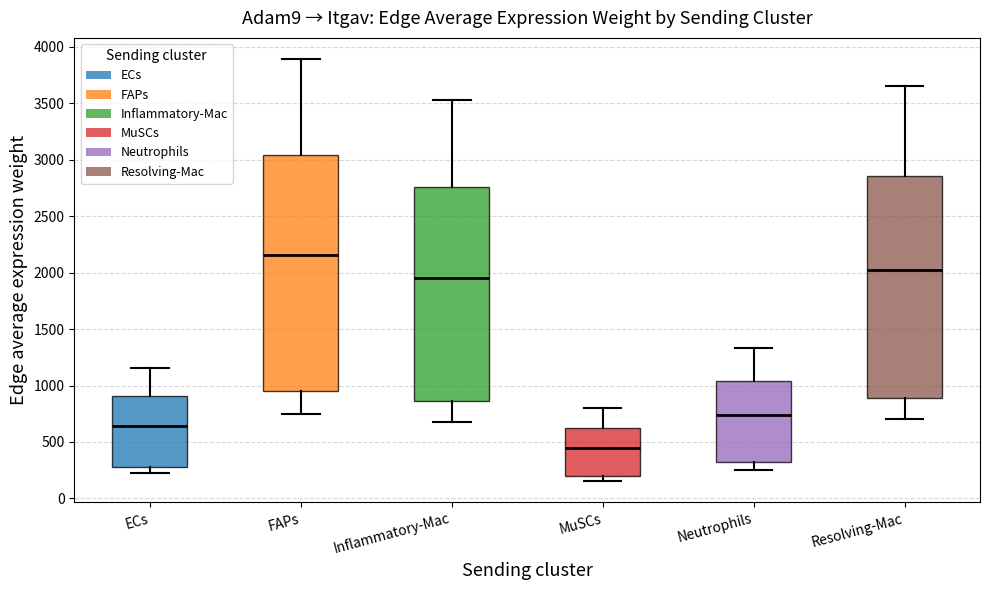

Reading left to right, read every box against the y-axis: the position of its median line, the range the box covers, and the ends of its whiskers. The values are not printed on the chart, so give them approximately, as read against the axis.

ECs: median 650, box 300 to 900, whiskers 200 to 1150
FAPs: median 2150, box 950 to 3050, whiskers 750 to 3900
Inflammatory-Mac: median 1950, box 850 to 2750, whiskers 700 to 3550
MuSCs: median 450, box 200 to 650, whiskers 150 to 800
Neutrophils: median 750, box 350 to 1050, whiskers 250 to 1350
Resolving-Mac: median 2000, box 900 to 2850, whiskers 700 to 3650